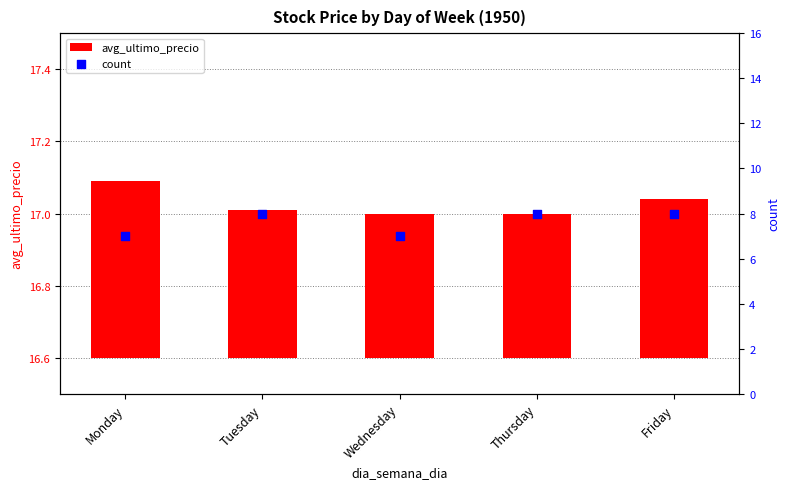

At which category is the sum across all series the highest?

Friday